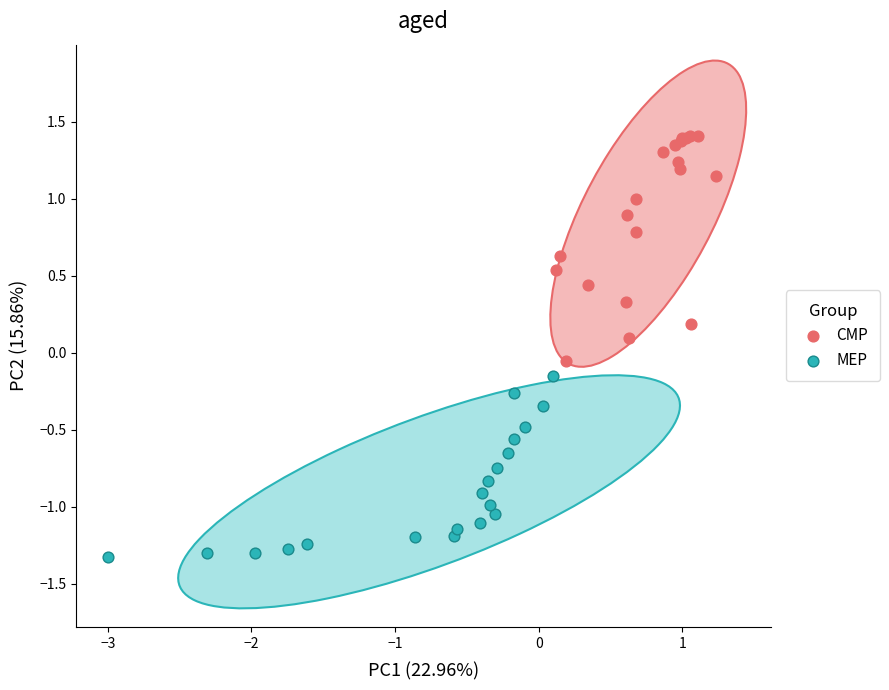

Which series has the largest Y range (max minus min)?

CMP